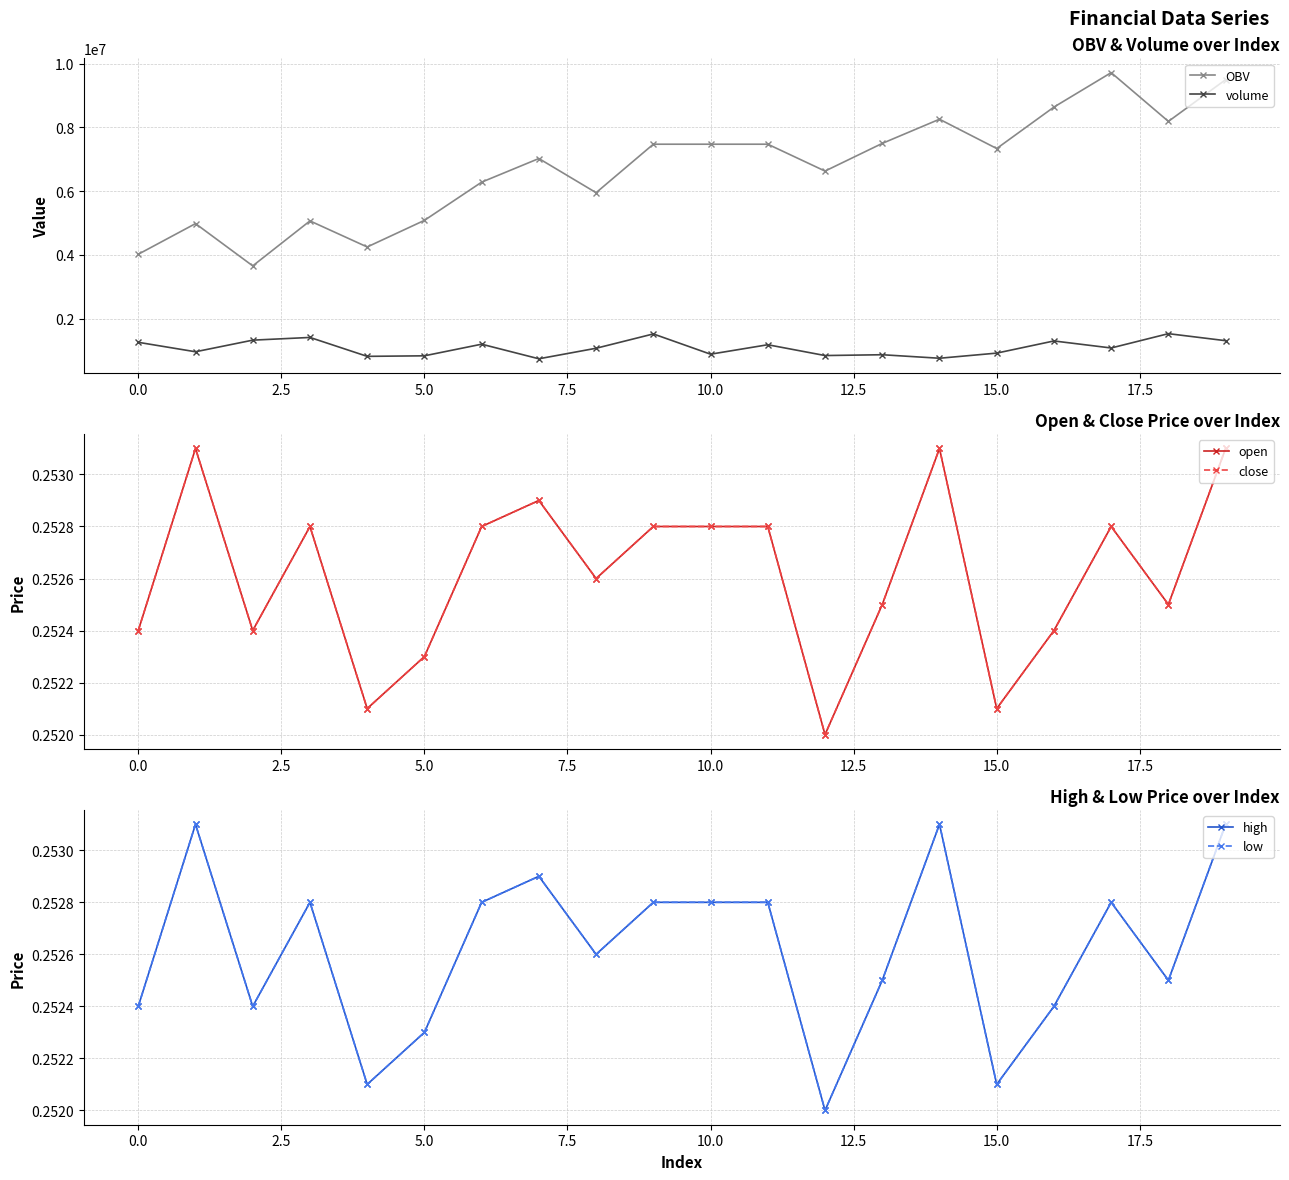

What is the maximum value for OBV?

9720366.5